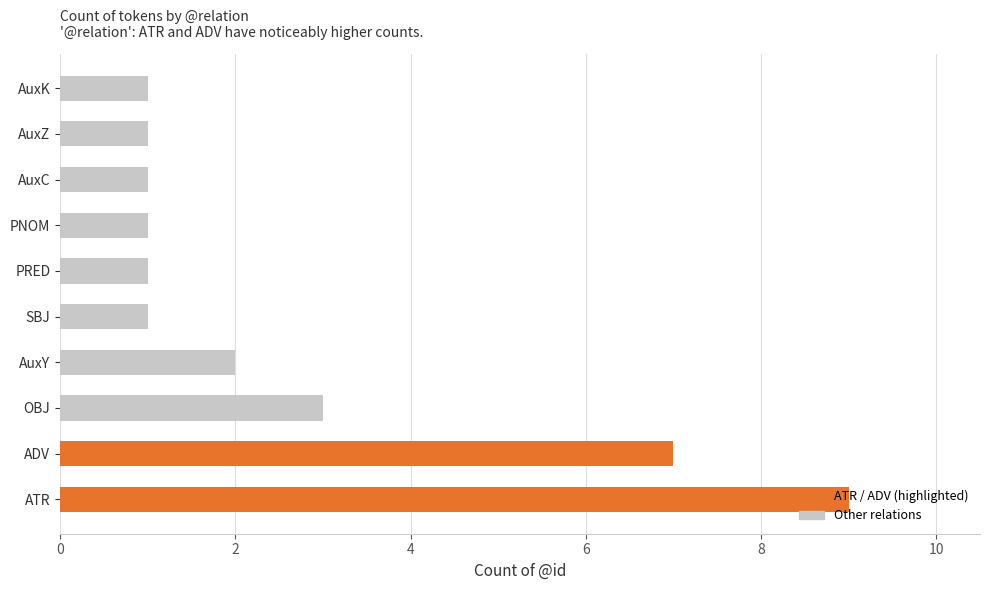

Is it true that the value at PRED is 1?

True